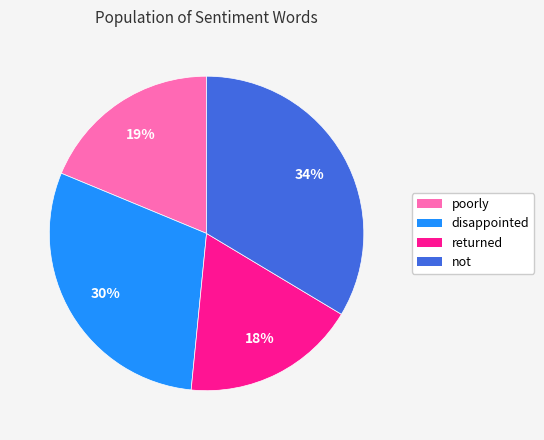

Is the sum of disappointed and returned greater than half?

No